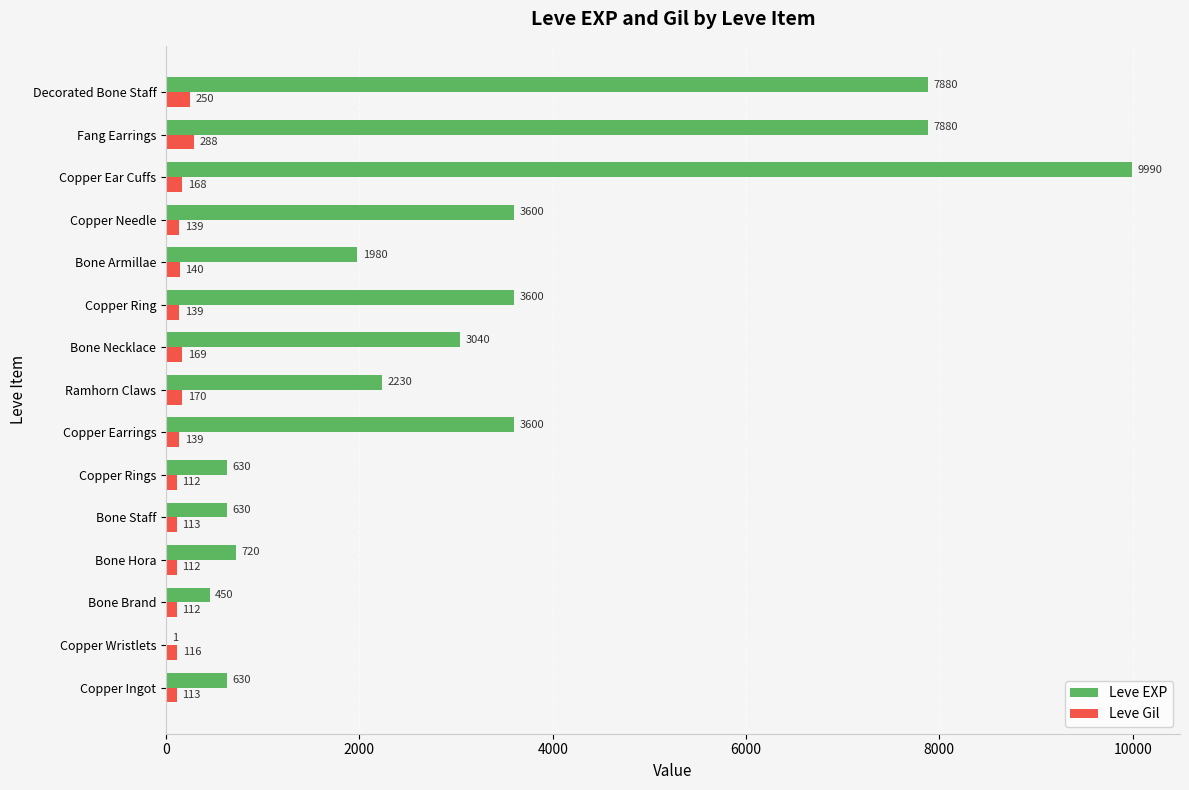

At which label does Leve Gil reach its peak?

Fang Earrings